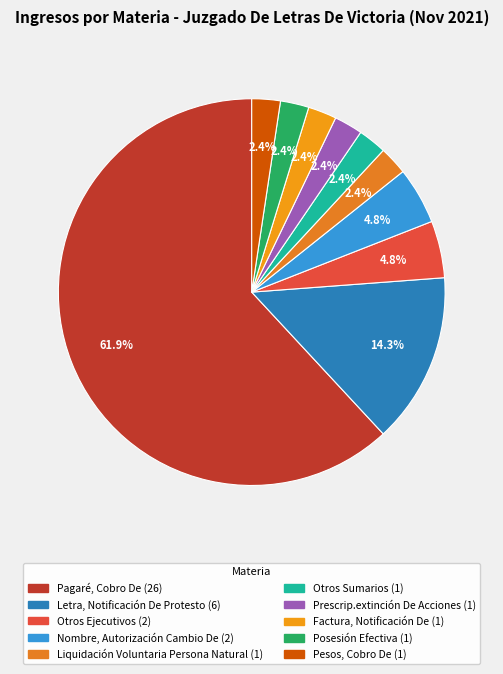

Which slice is the smallest?

Liquidación Voluntaria Persona Natural